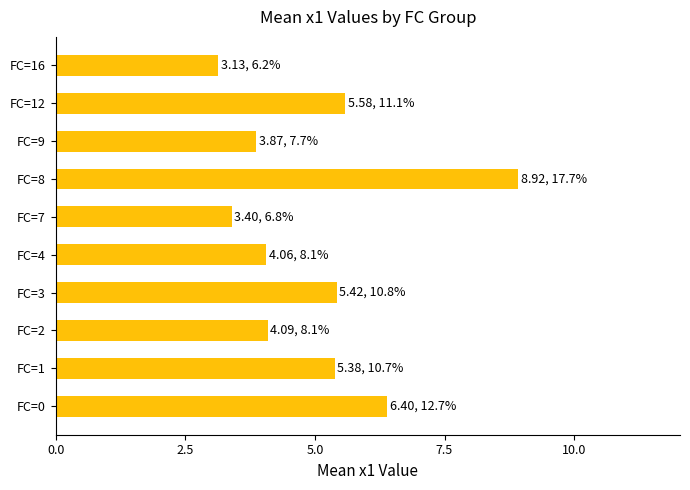

Reading top to bottom, what are all the values shown in this chart?

FC=16=3.1	FC=12=5.6	FC=9=3.9	FC=8=8.9	FC=7=3.4	FC=4=4.1	FC=3=5.4	FC=2=4.1	FC=1=5.4	FC=0=6.4